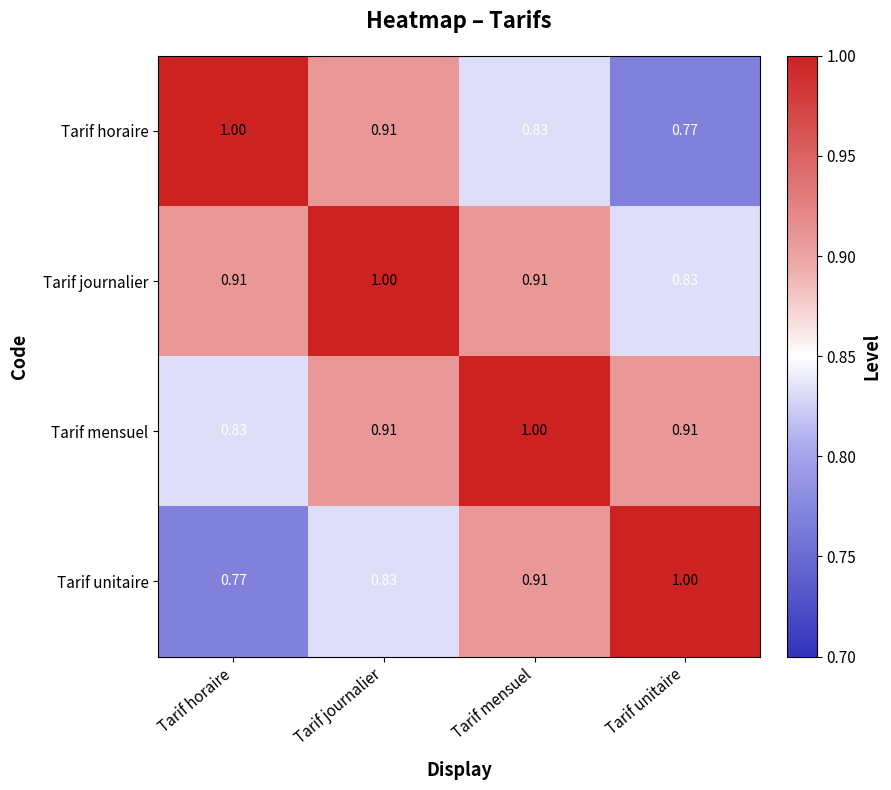

At which label does Tarif unitaire reach its peak?

Tarif unitaire